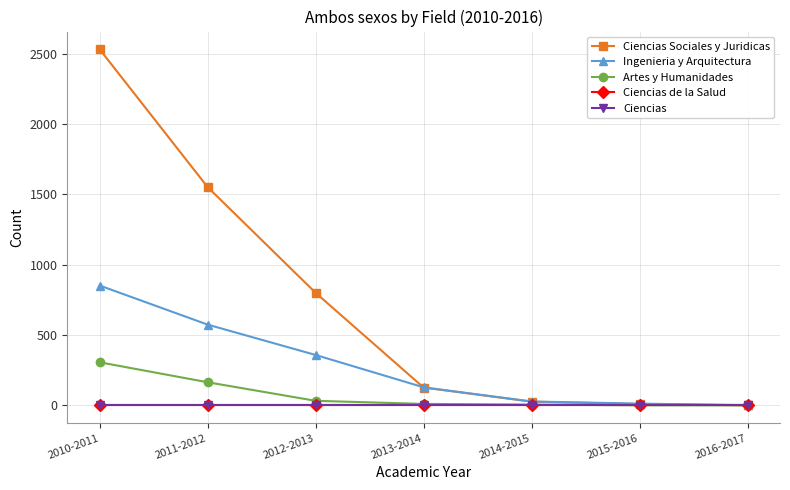

At how many categories does at least one series exceed 1911?

1